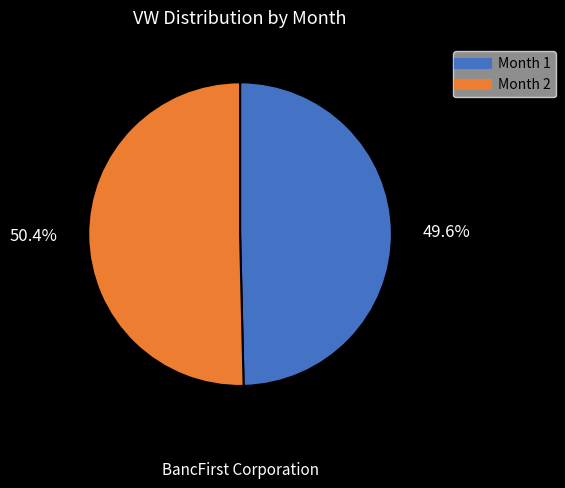

True or false: Month 1 accounts for 50% of the total.

True